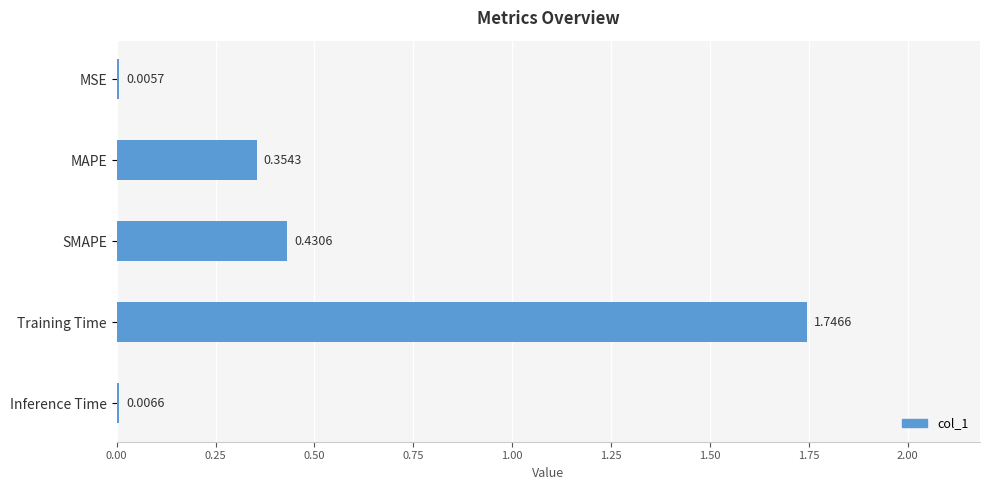

Which has a higher value, SMAPE or Training Time?

Training Time